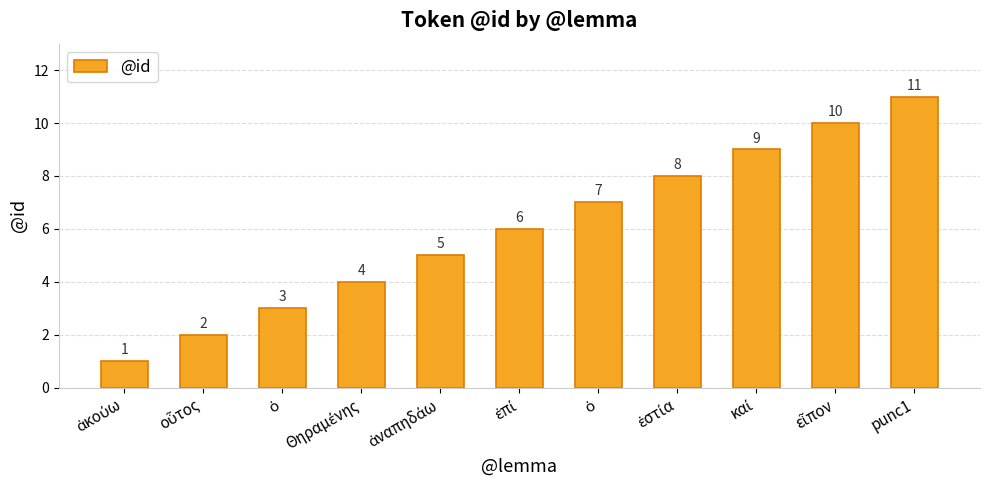

What is the change in value from Θηραμένης to ἑστία?

+4